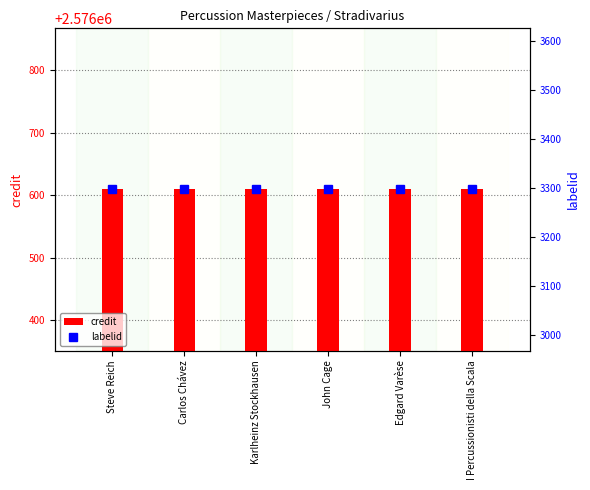

What is the label of the 5th bar from the right?

Carlos Chávez